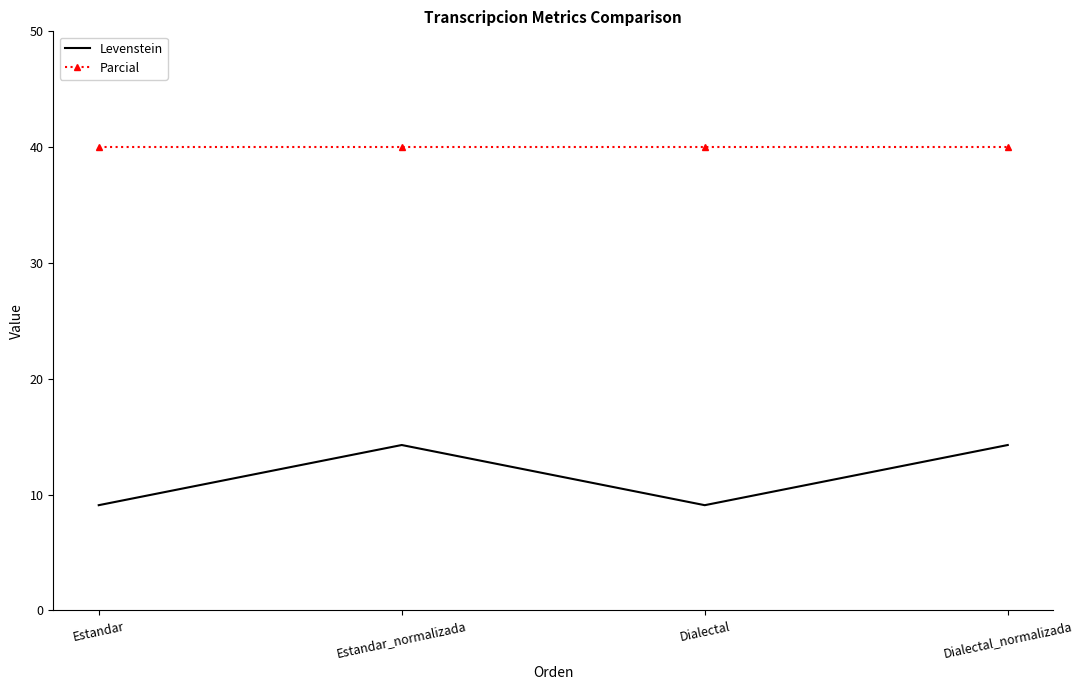

Count the number of categories in the chart.

4